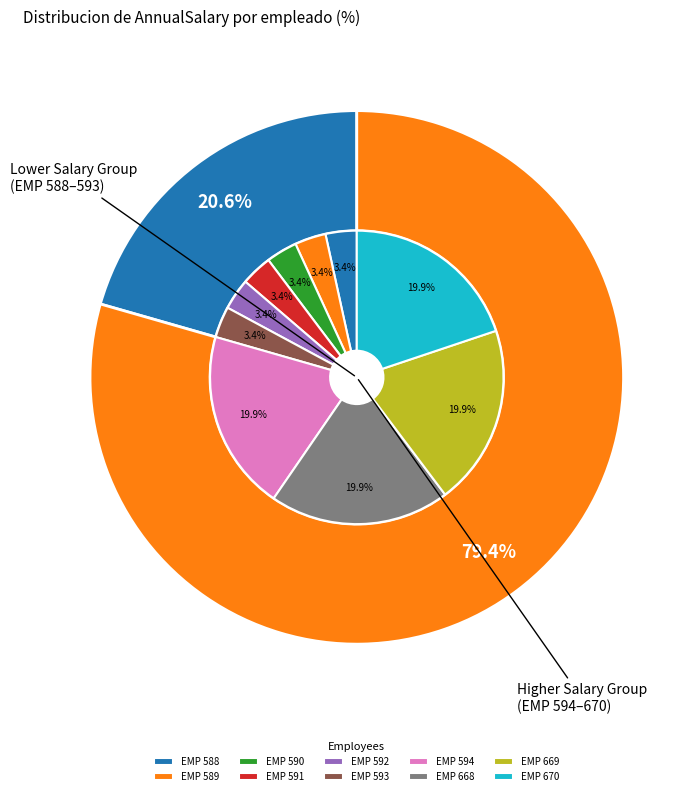

Does EMP 668 account for over 50% of the chart?

No